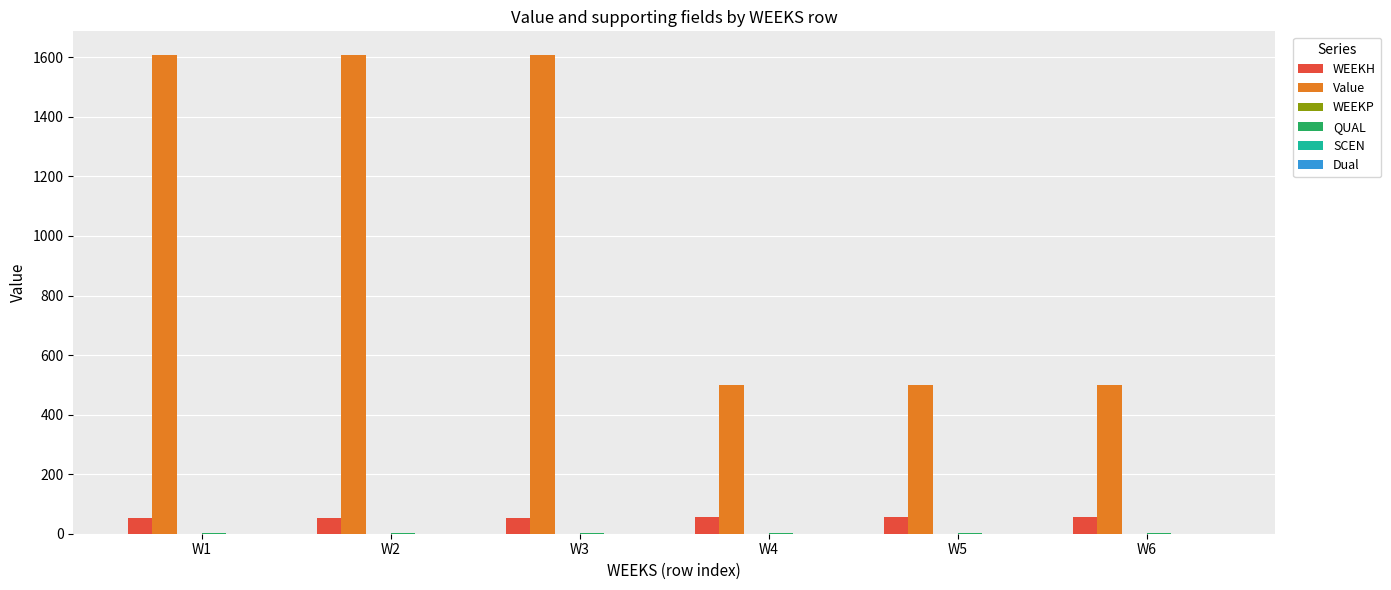

Is it true that WEEKH equals 55.0 at W6?

True